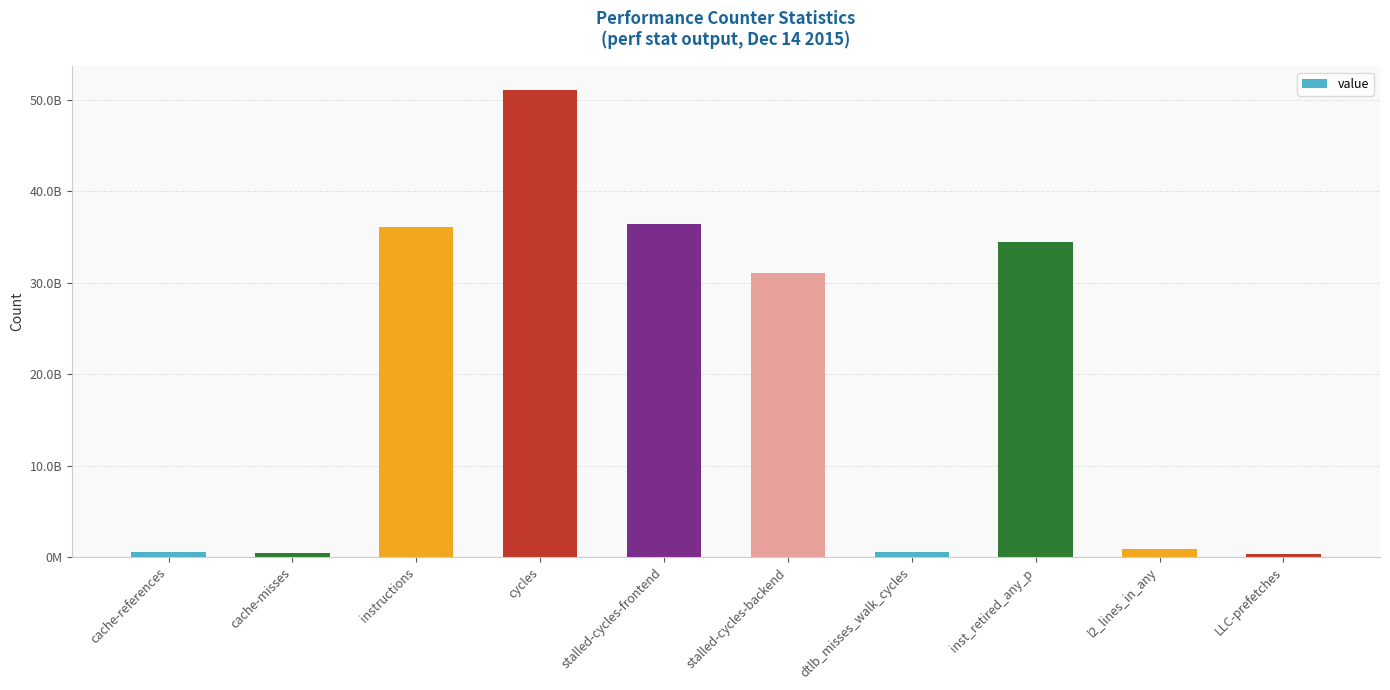

Reading right to left, transcribe all the data shown in this chart.

336326660	850589381	34469579132	517005063	31031756374	36451340711	51137642157	36122185020	488023751	531906615